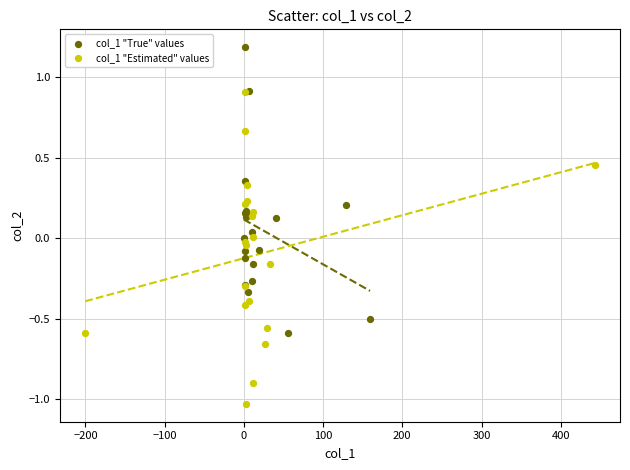

Which series has the widest spread of Y values?

col_1 "Estimated" values